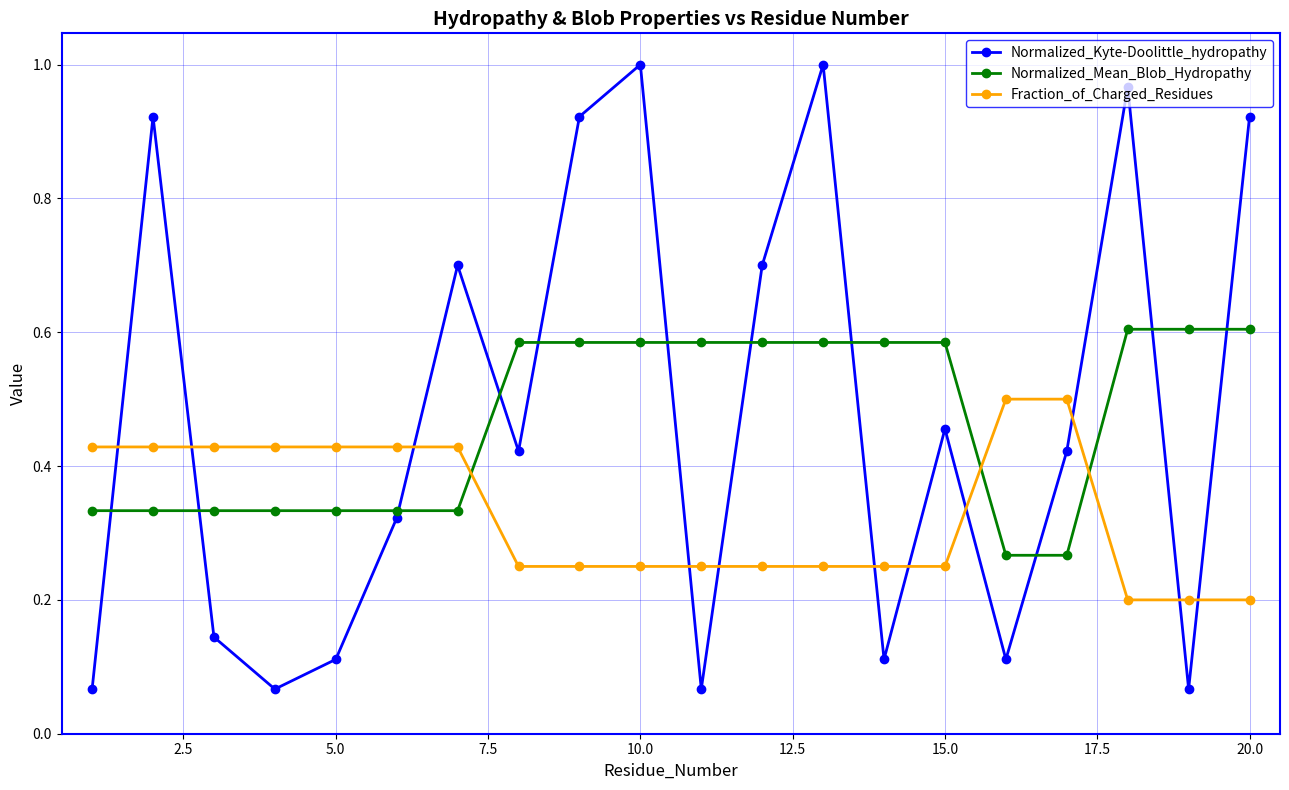

True or false: Normalized_Kyte-Doolittle_hydropathy has more than 0 interior local peaks.

True